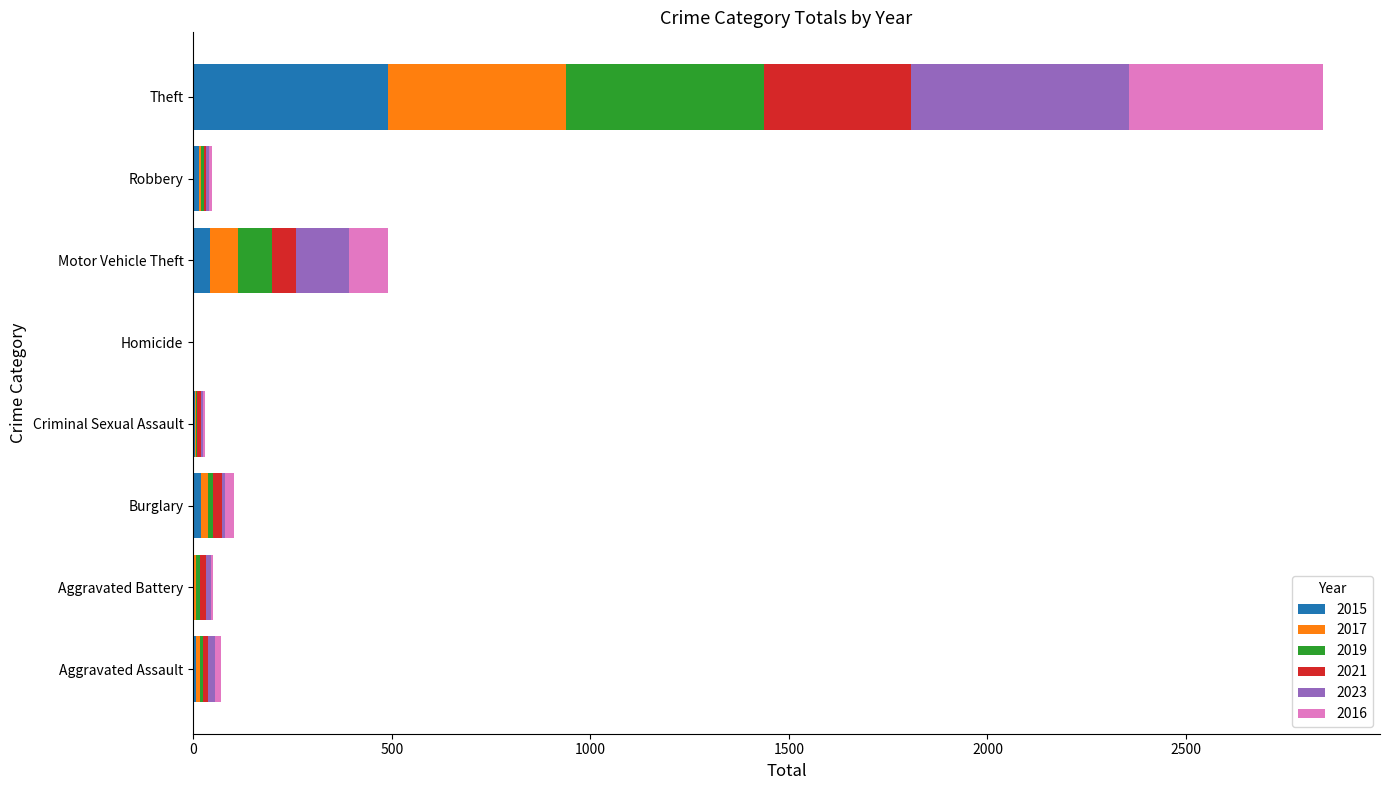

What is the total value across all series at Robbery?

47